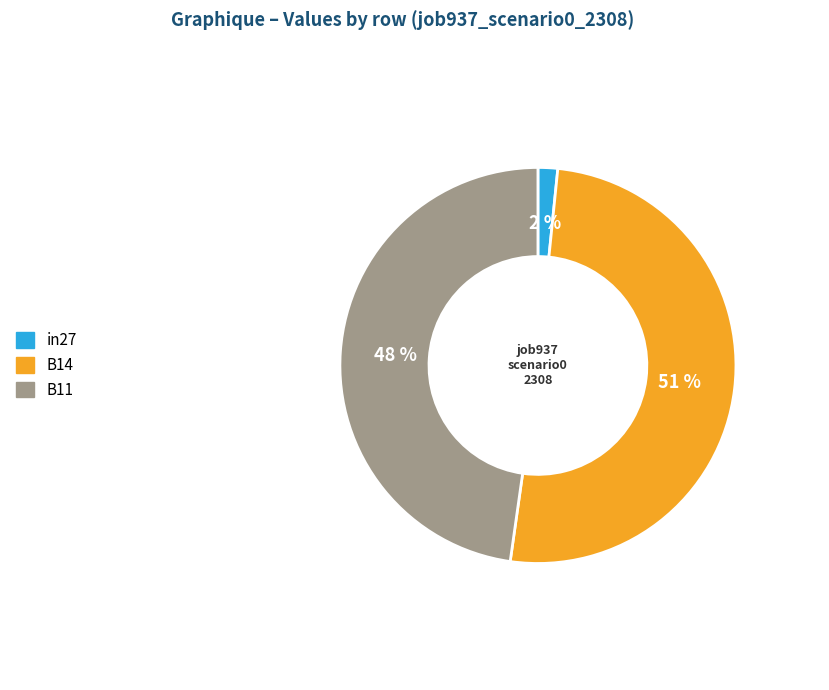

To the nearest percent, what is the combined percentage of B14 and in27?

52%